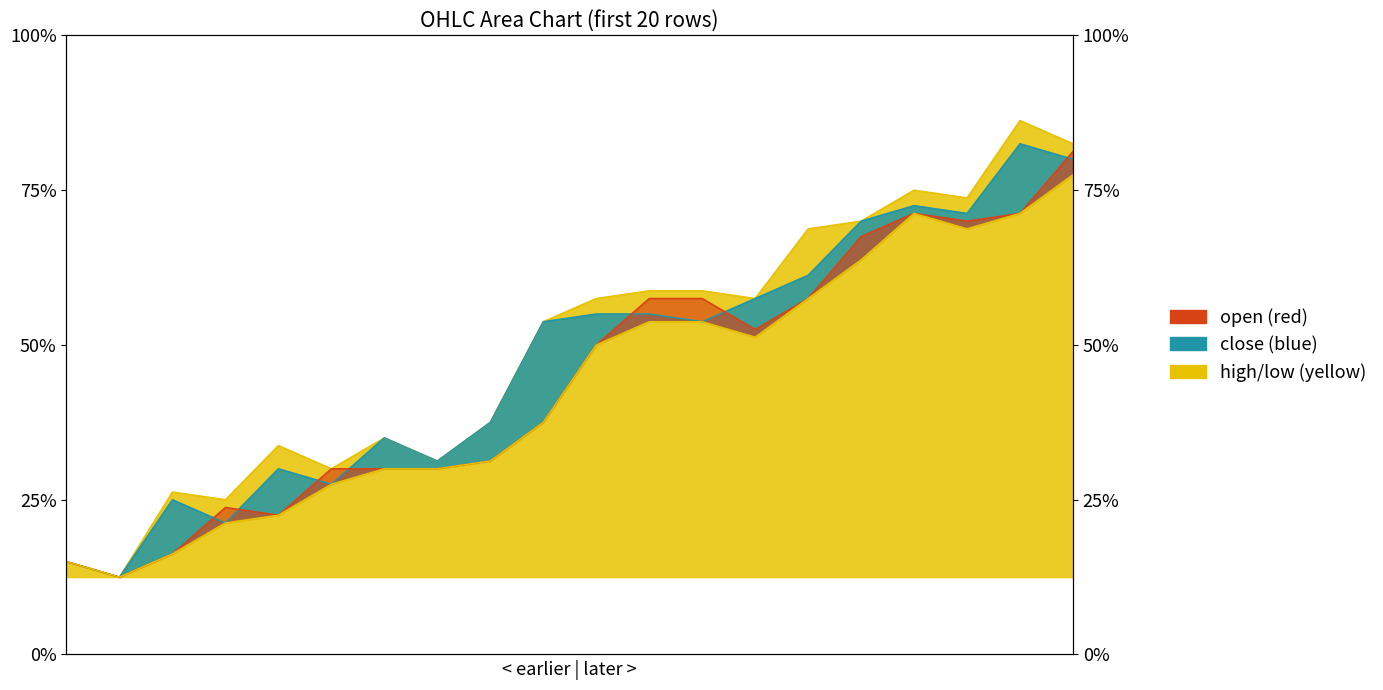

Which series has the largest total across all categories?

high